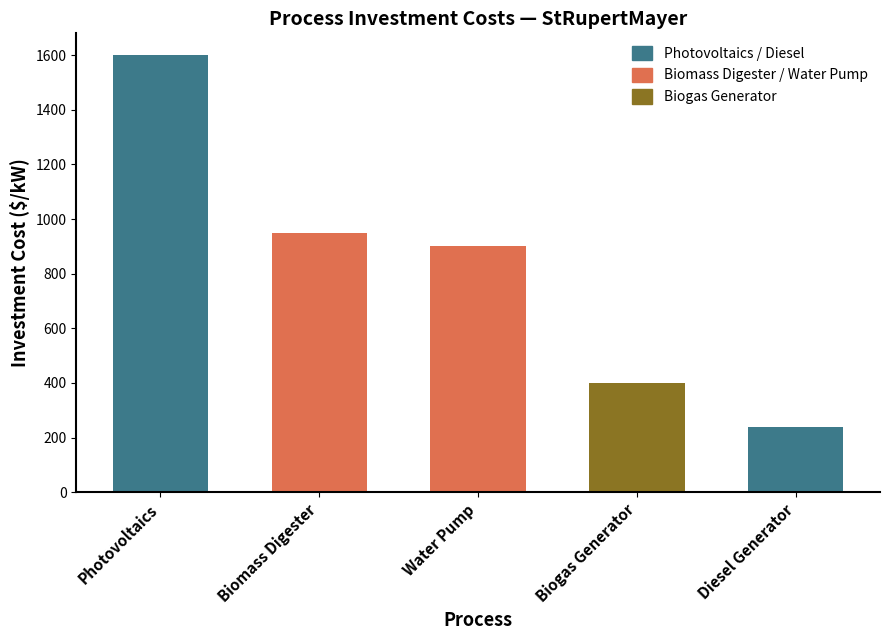

What position from the right is Diesel Generator?

1